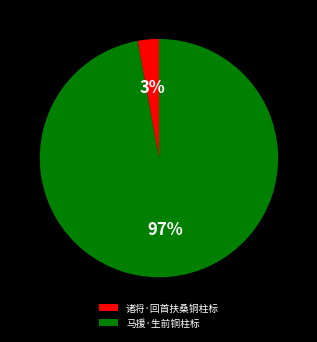

Rank the categories by value from highest to lowest.

马援·生前铜柱标, 诸将·回首扶桑铜柱标